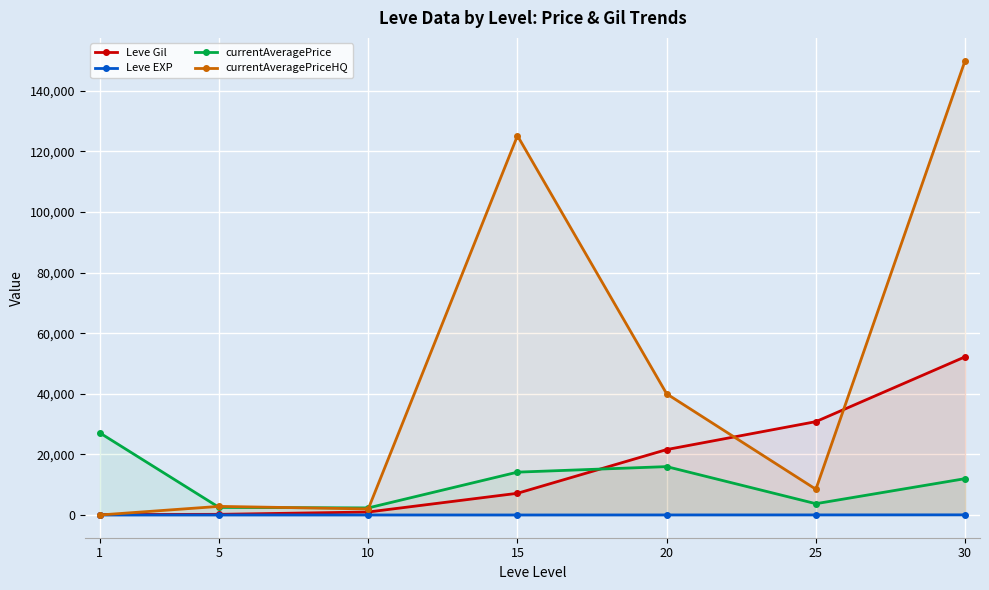

True or false: Leve EXP and currentAveragePrice intersect in this chart.

False